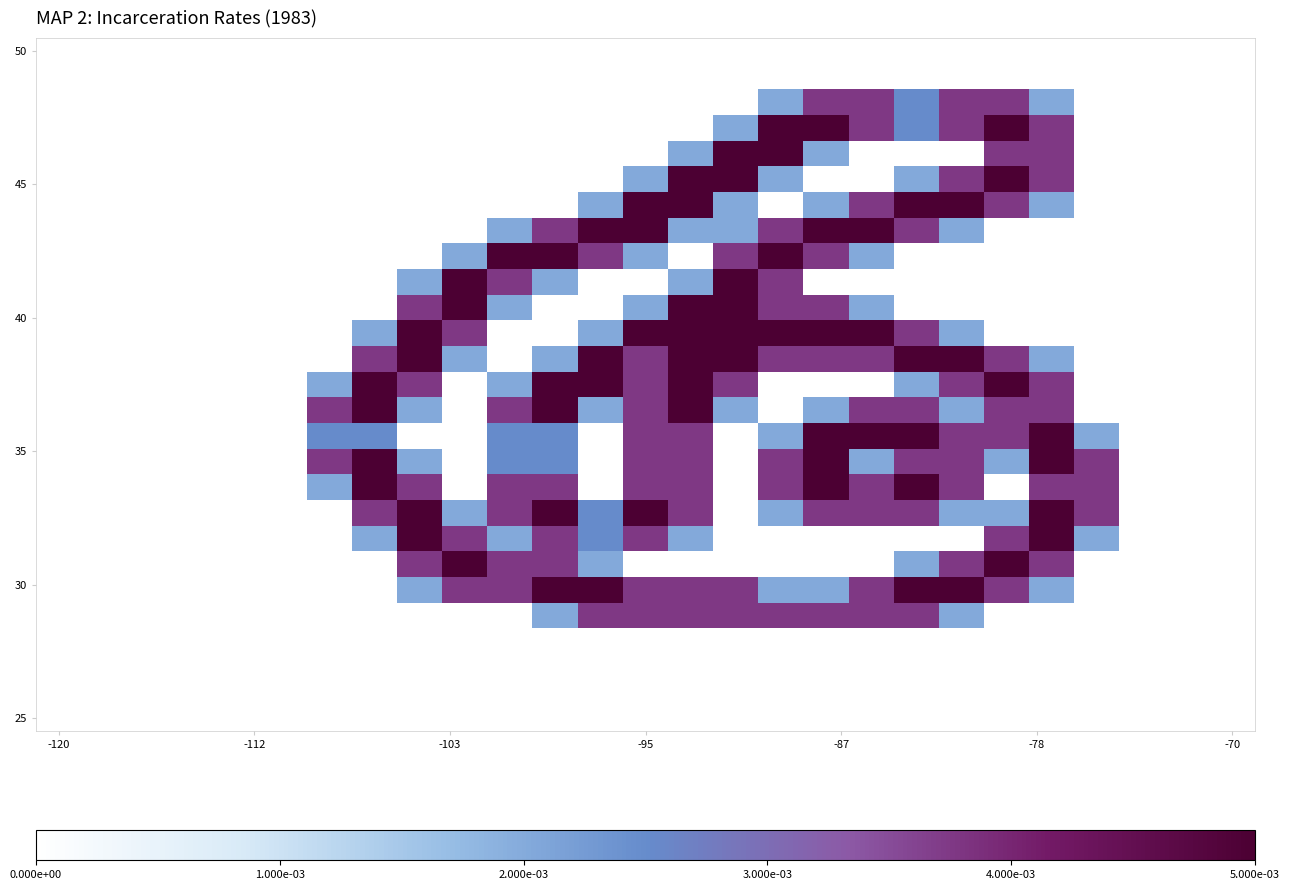

Count the number of data series in this chart.

27